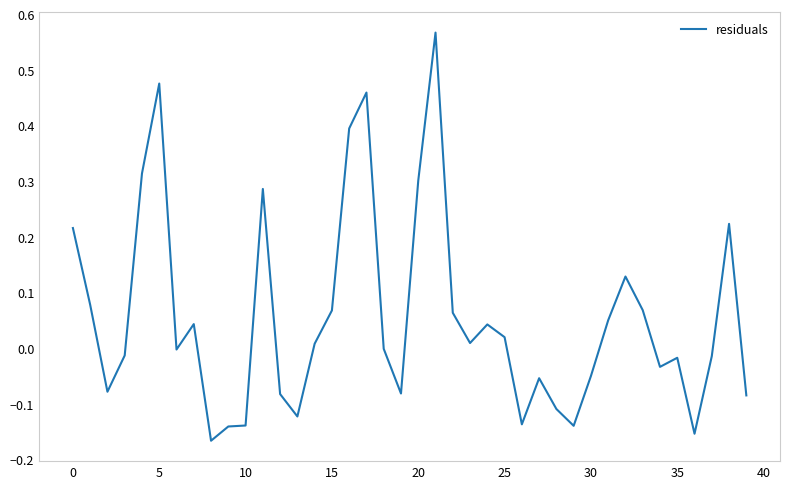

What is the difference between the maximum and minimum values?

0.7